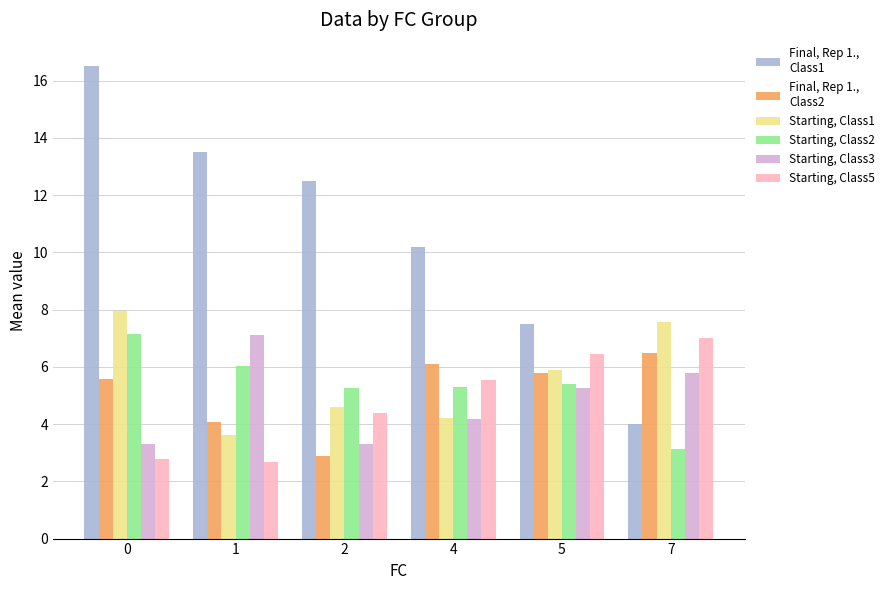

What is the maximum value shown in the chart?

16.5